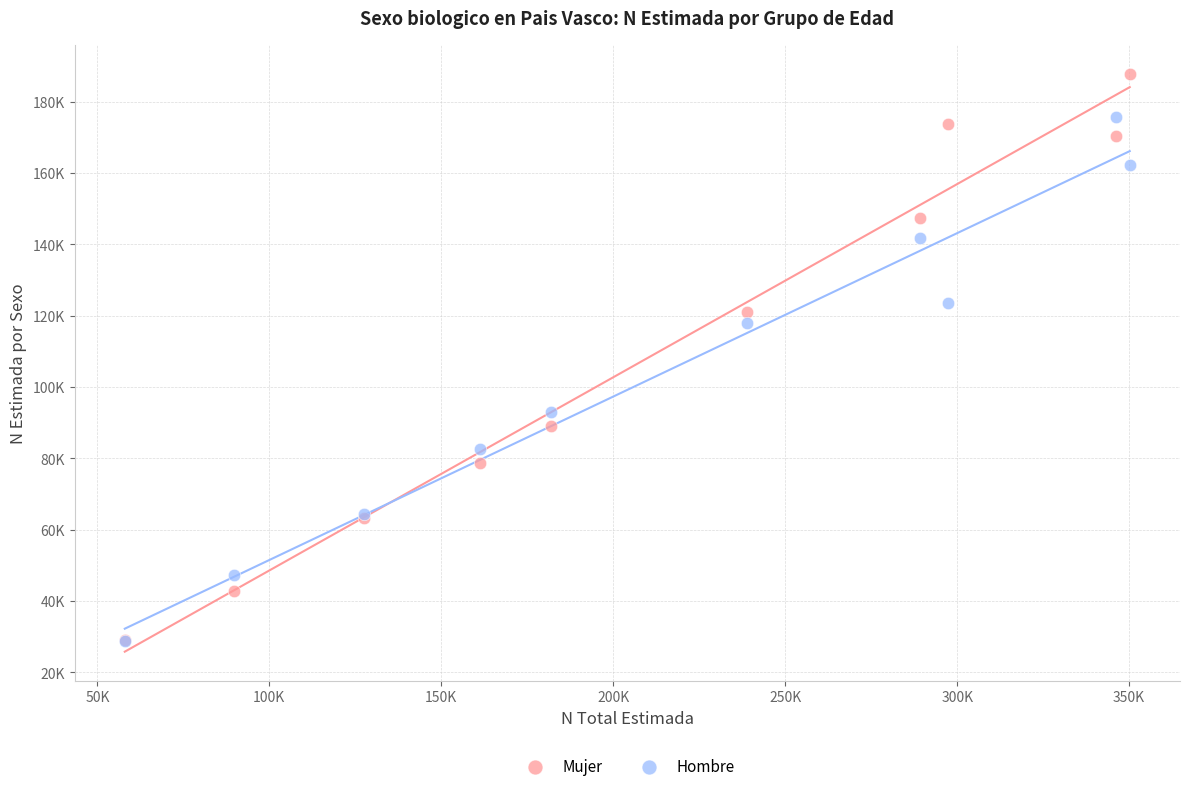

Which series contains the highest Y value?

Mujer